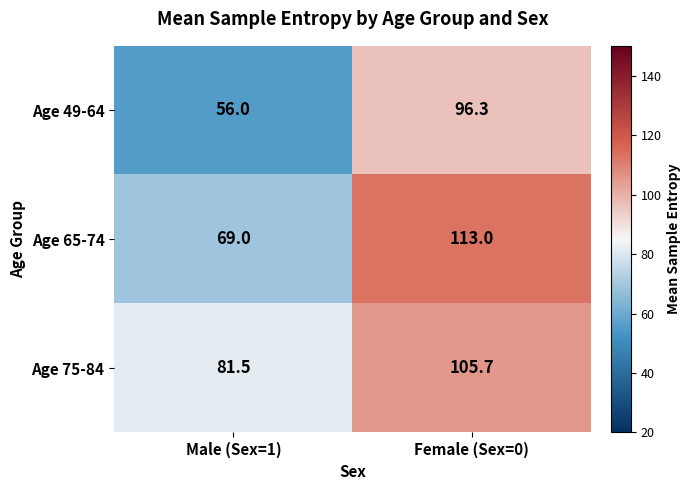

Which series has the widest spread of values?

Age 65-74